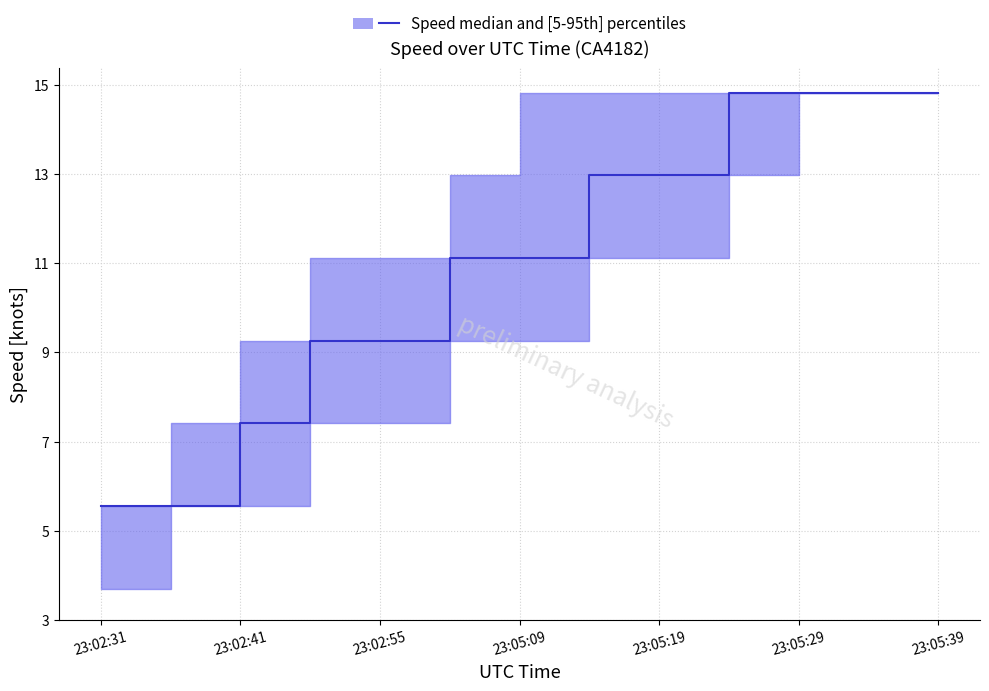

What is the maximum value shown in the chart?

14.8